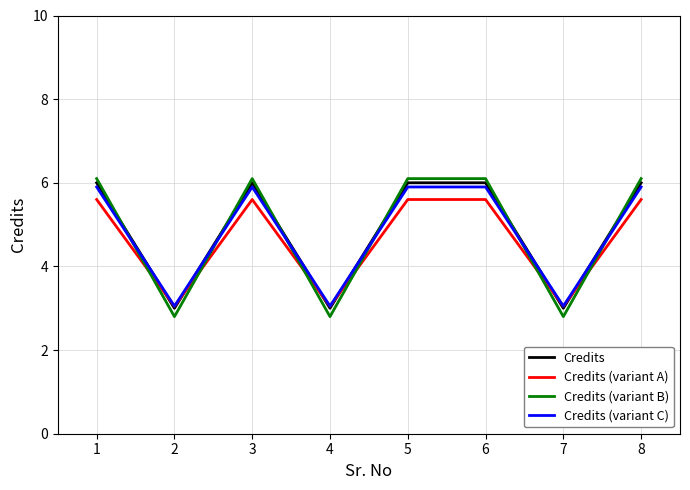

What is the total value across all series at 3?

23.6